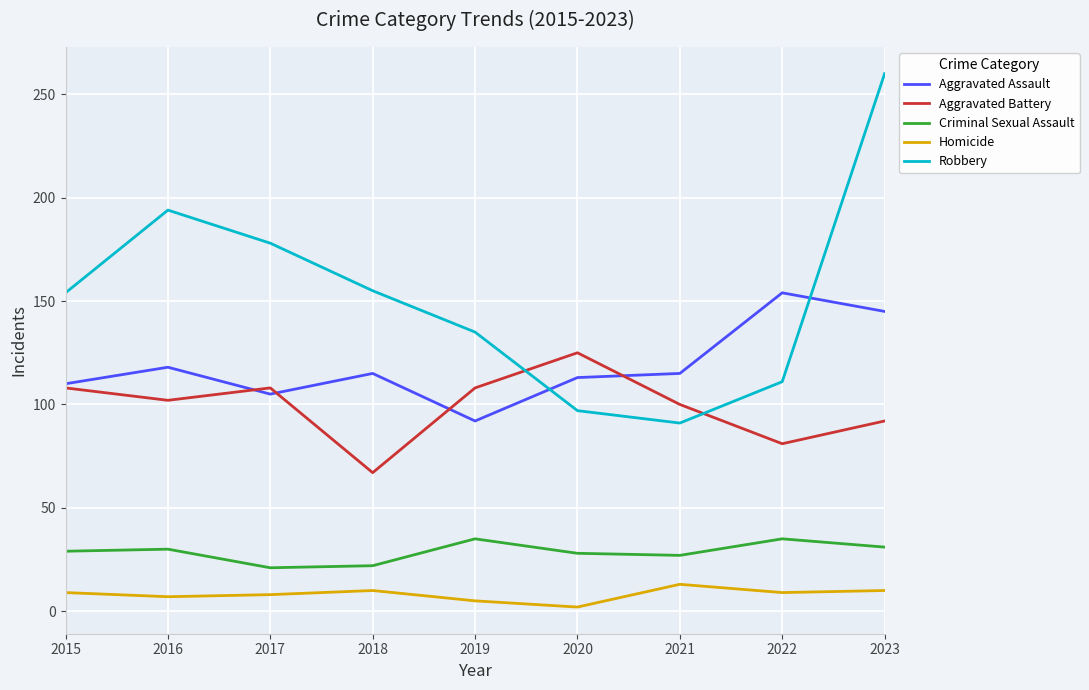

What is the minimum value shown in the chart?

2